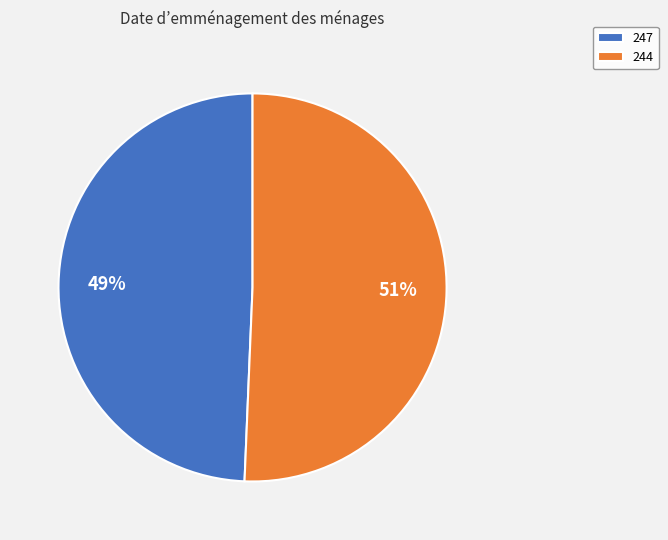

Rank the categories by value from highest to lowest.

244, 247